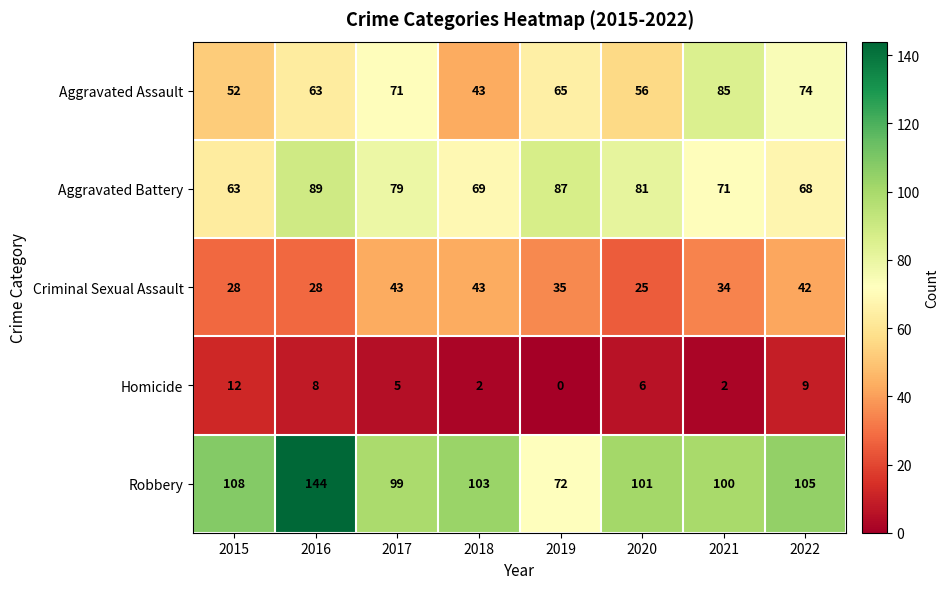

Which series has the widest spread of values?

Robbery